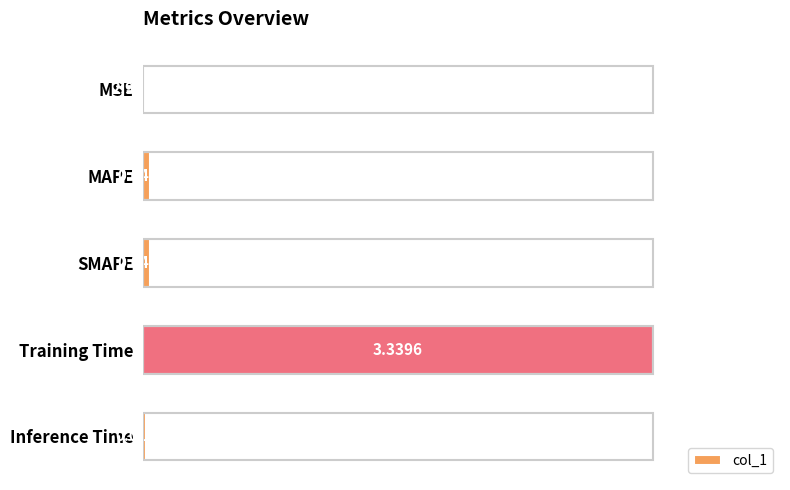

Which has a higher value, MAPE or MSE?

MAPE